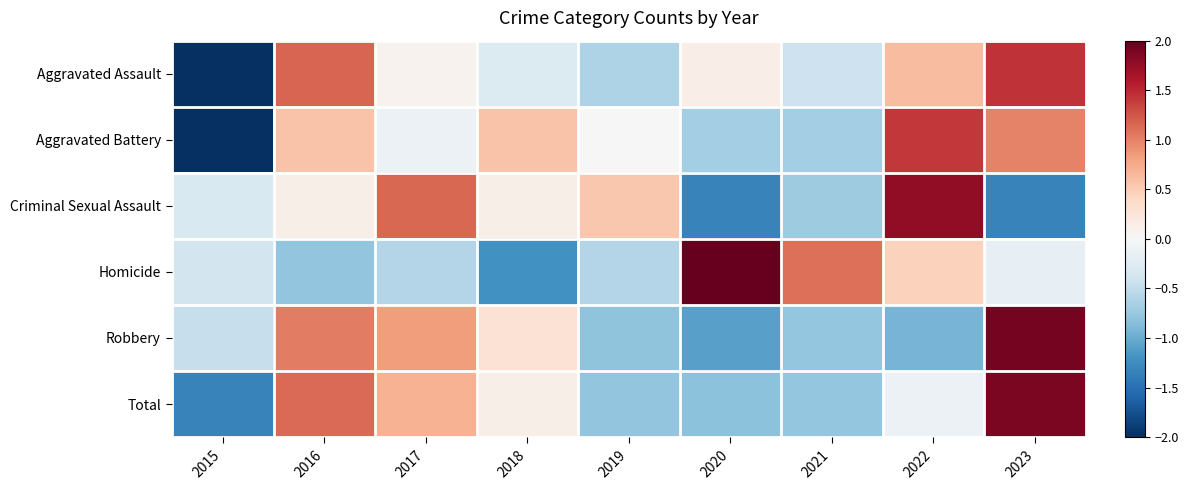

What is the total value across all series at 2021?

-2.3